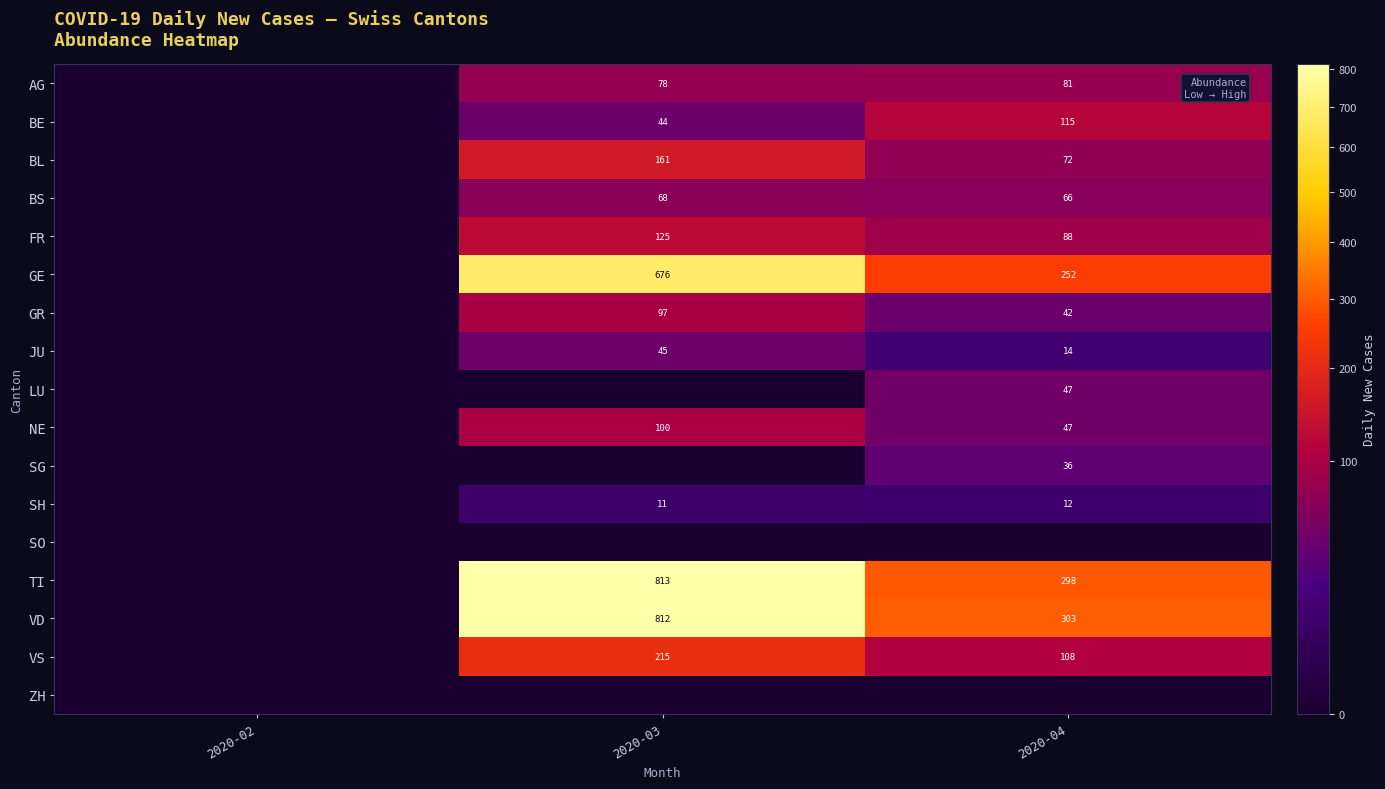

The BL series shows 109 at 2020-04. True or false?

False